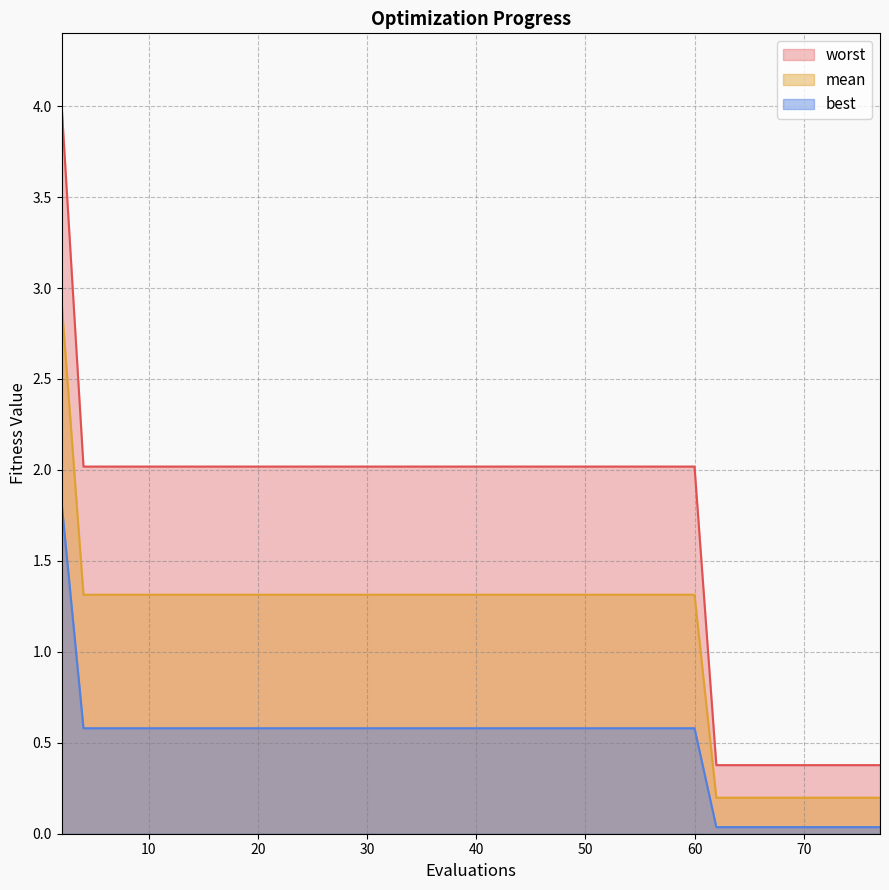

Is the value of worst at 24 greater than the value of mean at 77?

Yes